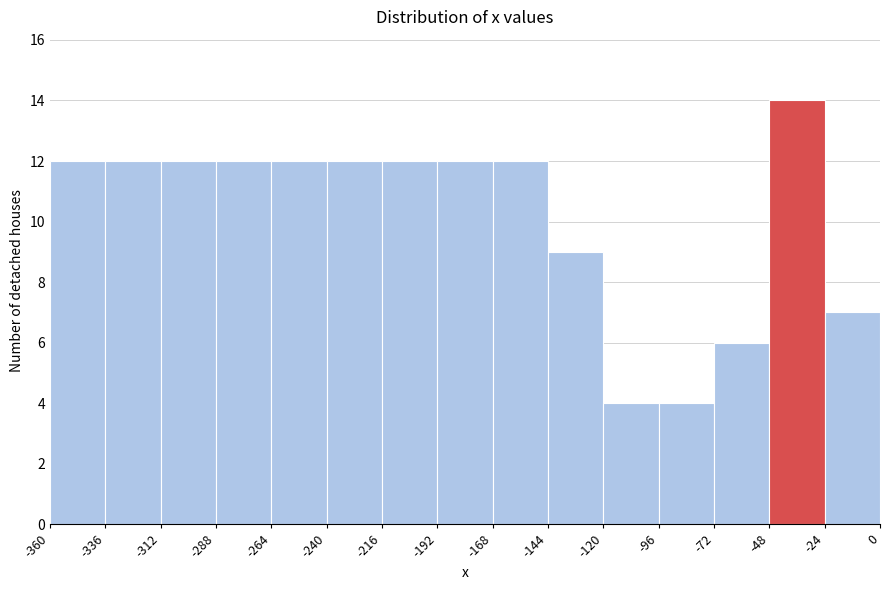

Reading left to right, transcribe this chart: for each bar, give the range it covers on the x-axis and its height. The values are not printed on the chart, so give them approximately, as read against the axis.

-360 to -336: 12
-336 to -312: 12
-312 to -288: 12
-288 to -264: 12
-264 to -240: 12
-240 to -216: 12
-216 to -192: 12
-192 to -168: 12
-168 to -144: 12
-144 to -120: 9
-120 to -96: 4
-96 to -72: 4
-72 to -48: 6
-48 to -24: 14
-24 to 0: 7